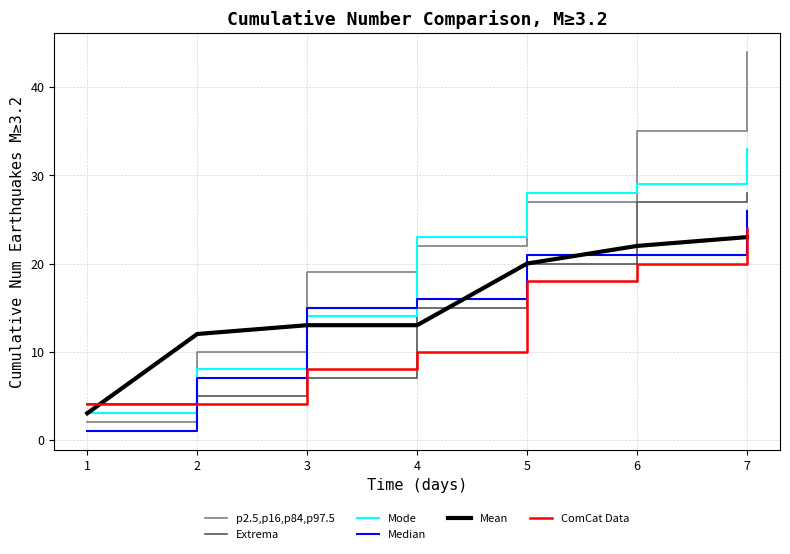

Between which two adjacent categories do Median and Mode first intersect?

2 and 3